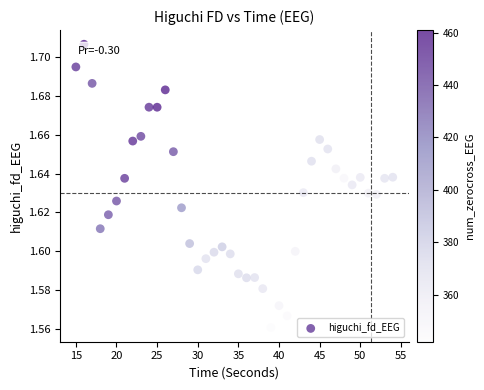

What is the range of X values (max minus min)?

39.0